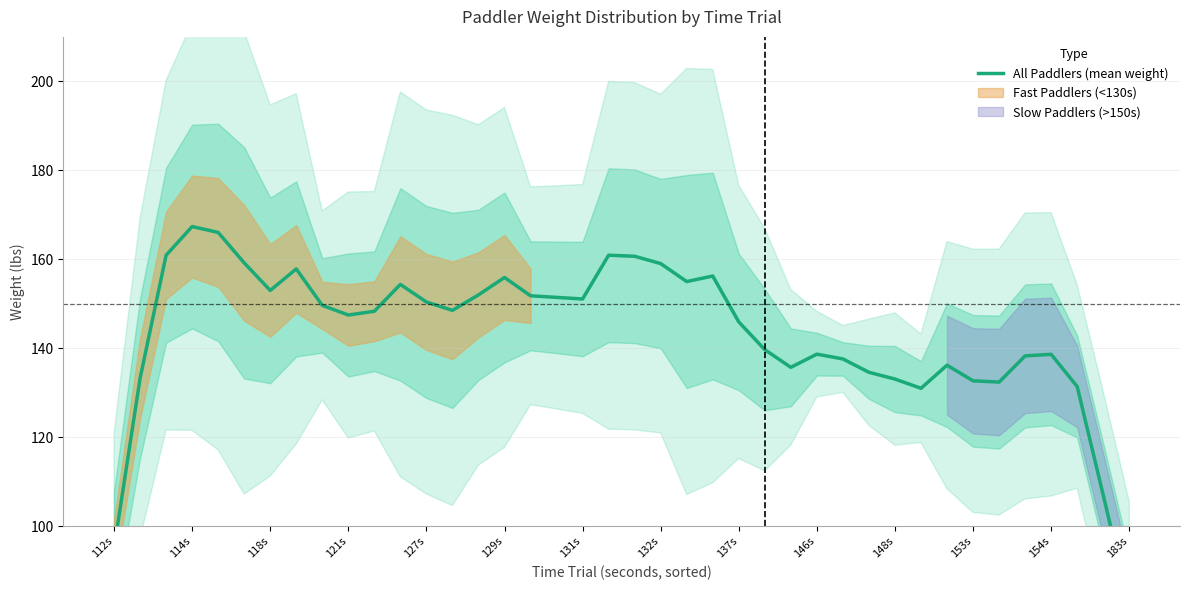

What is the difference between the values at 15 and 14?

3.9